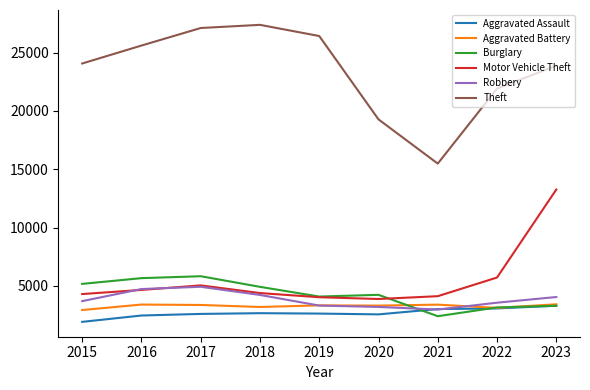

True or false: Aggravated Assault and Motor Vehicle Theft intersect in this chart.

False